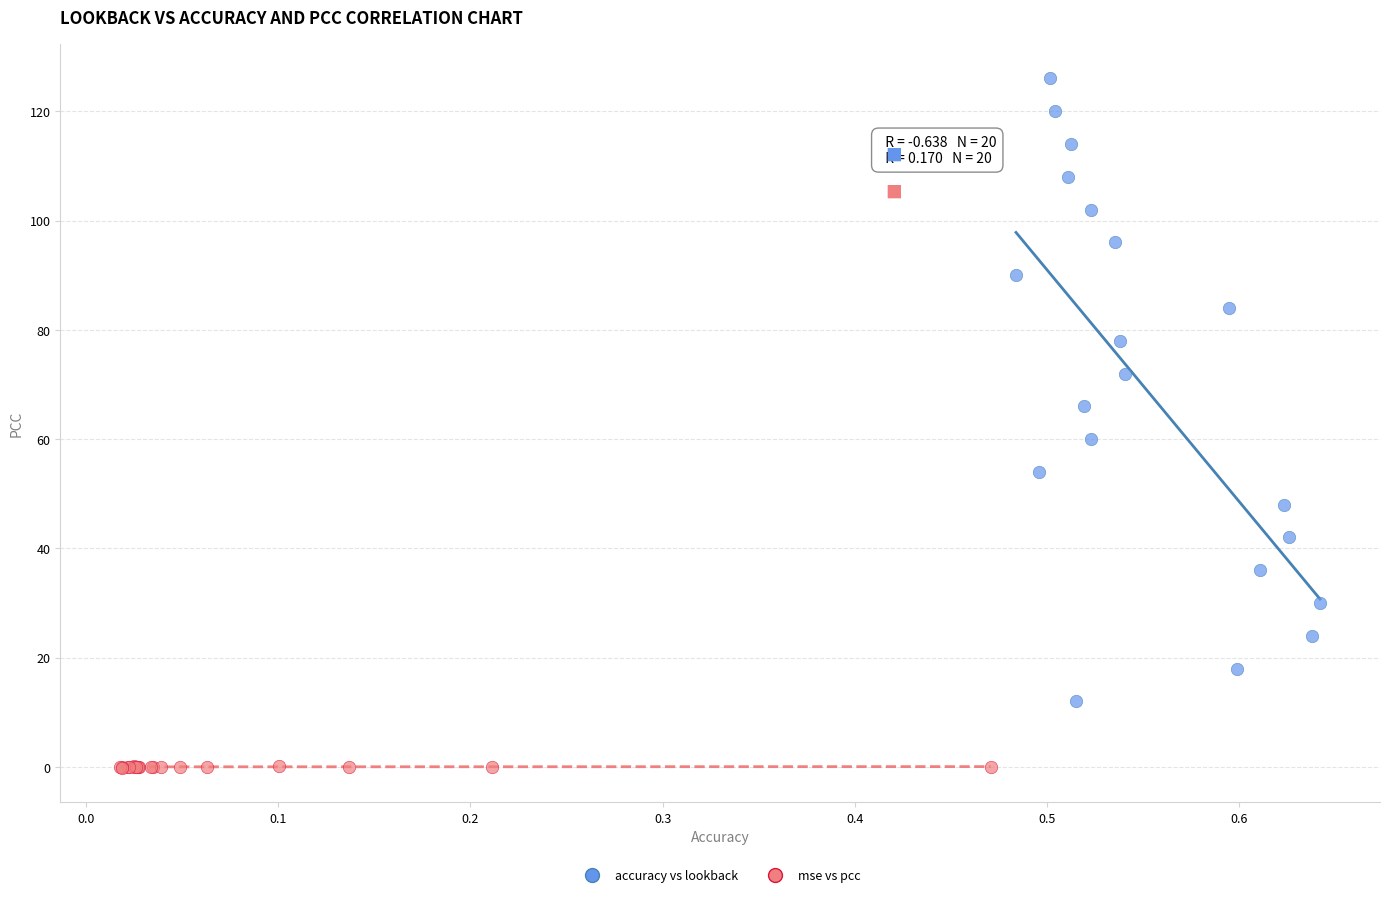

Which series contains the lowest Y value?

mse vs pcc